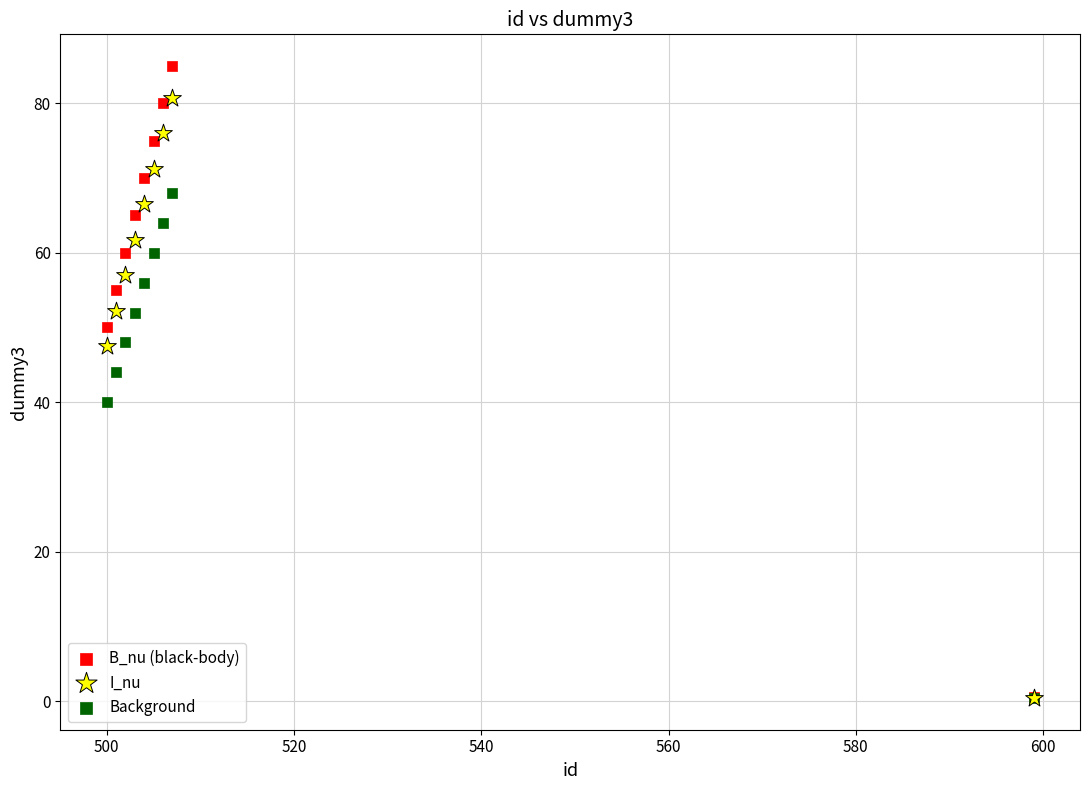

In the Background series, what Y value is closest to 34?

40.0